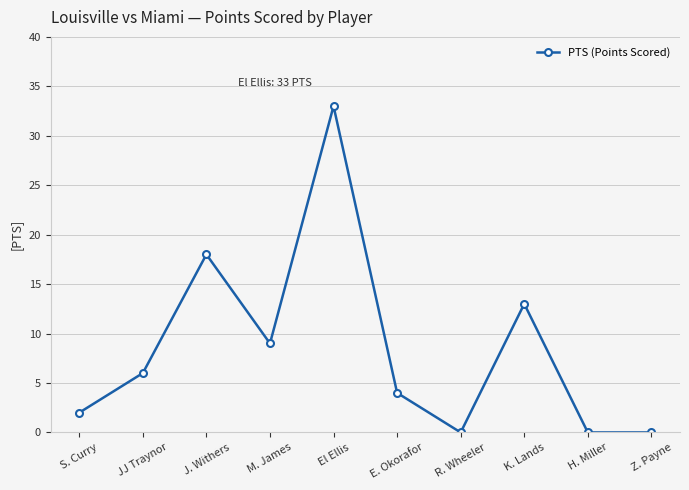

What position from the right is E. Okorafor?

5